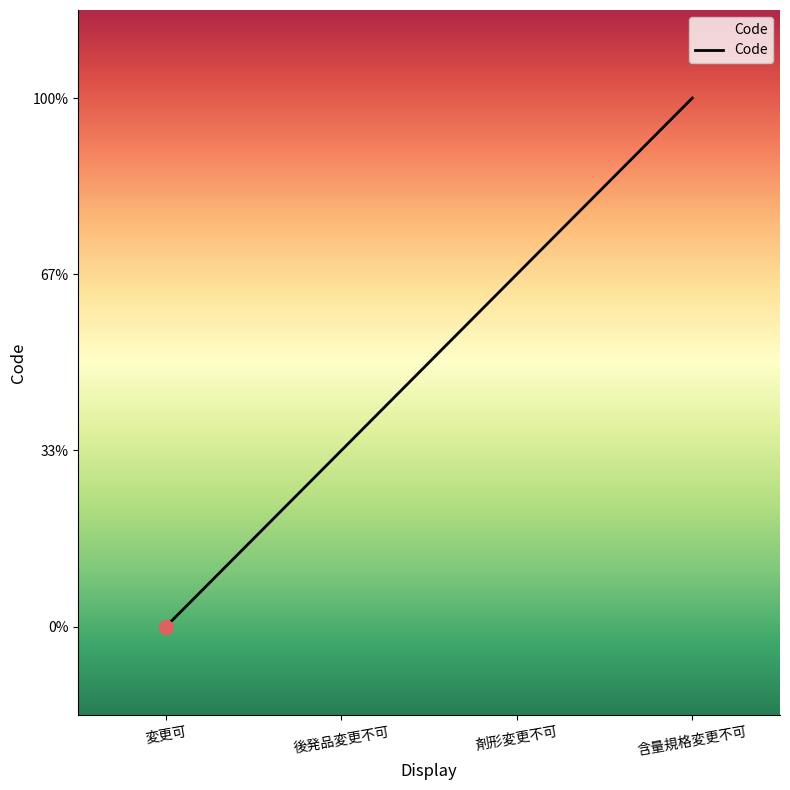

Where is the data nearest to the value 1?

後発品変更不可